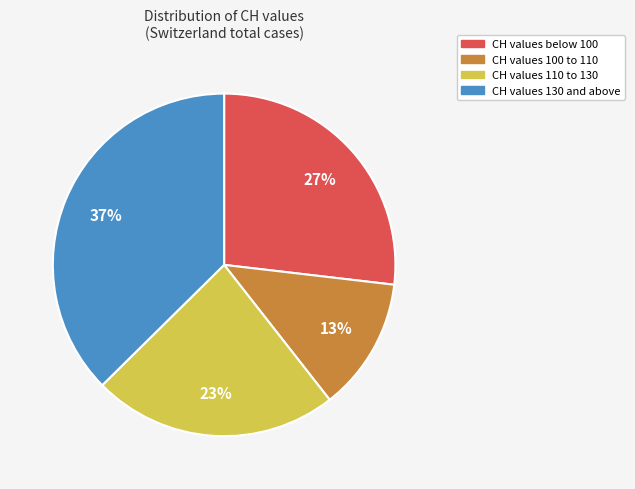

Which has a higher value, CH values 100 to 110 or CH values 130 and above?

CH values 130 and above